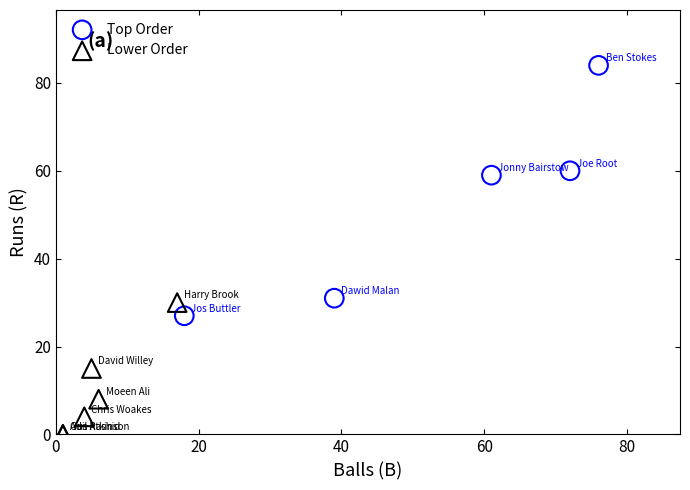

Which series has the largest Y range (max minus min)?

Top Order